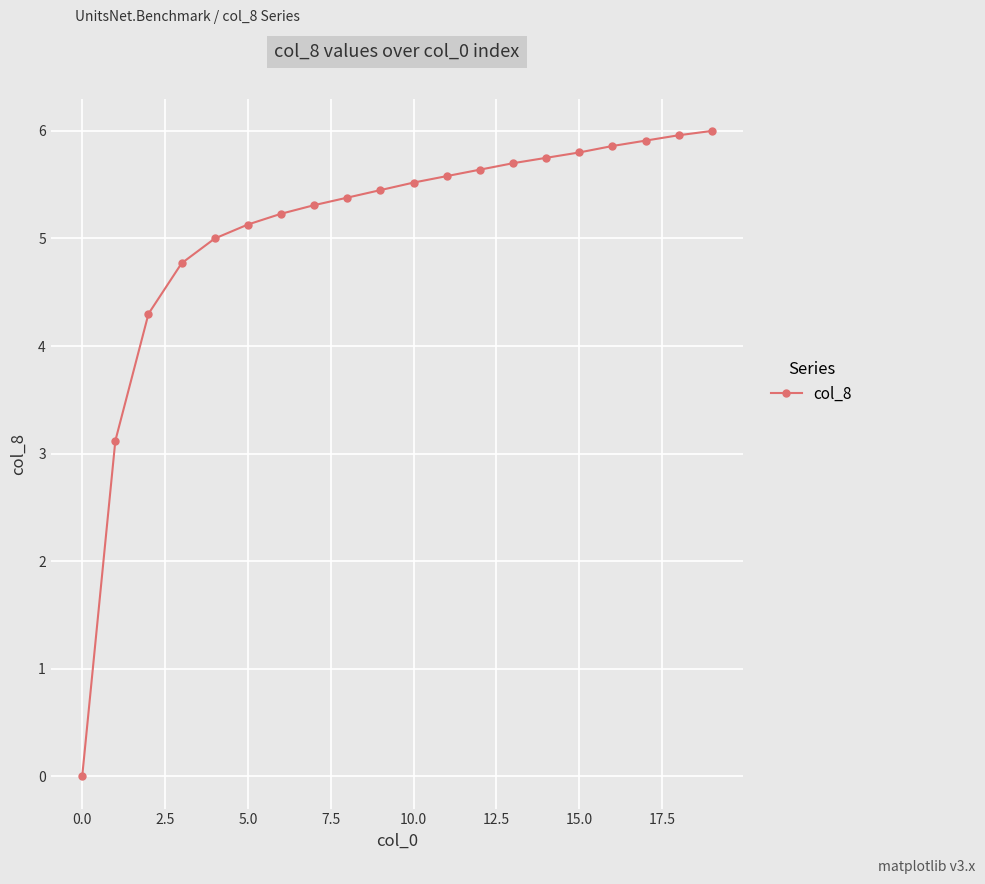

Reading right to left, extract all data points from this chart.

6.0	6.0	5.9	5.9	5.8	5.8	5.7	5.6	5.6	5.5	5.5	5.4	5.3	5.2	5.1	5.0	4.8	4.3	3.1	0.0